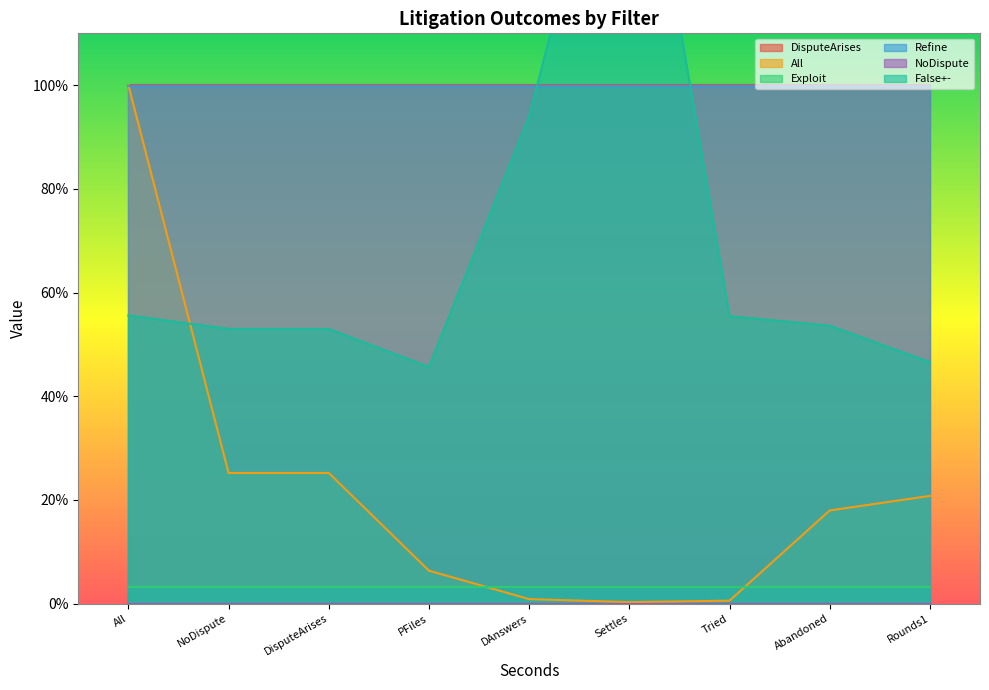

Where is Refine nearest to the value 0?

All